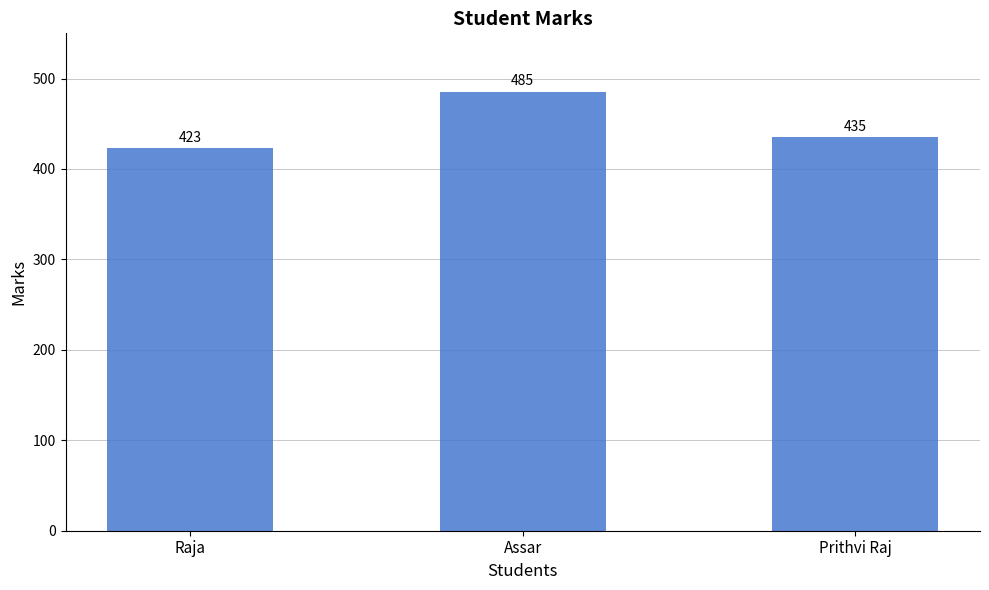

Count the values in the range 423 to 485.

3